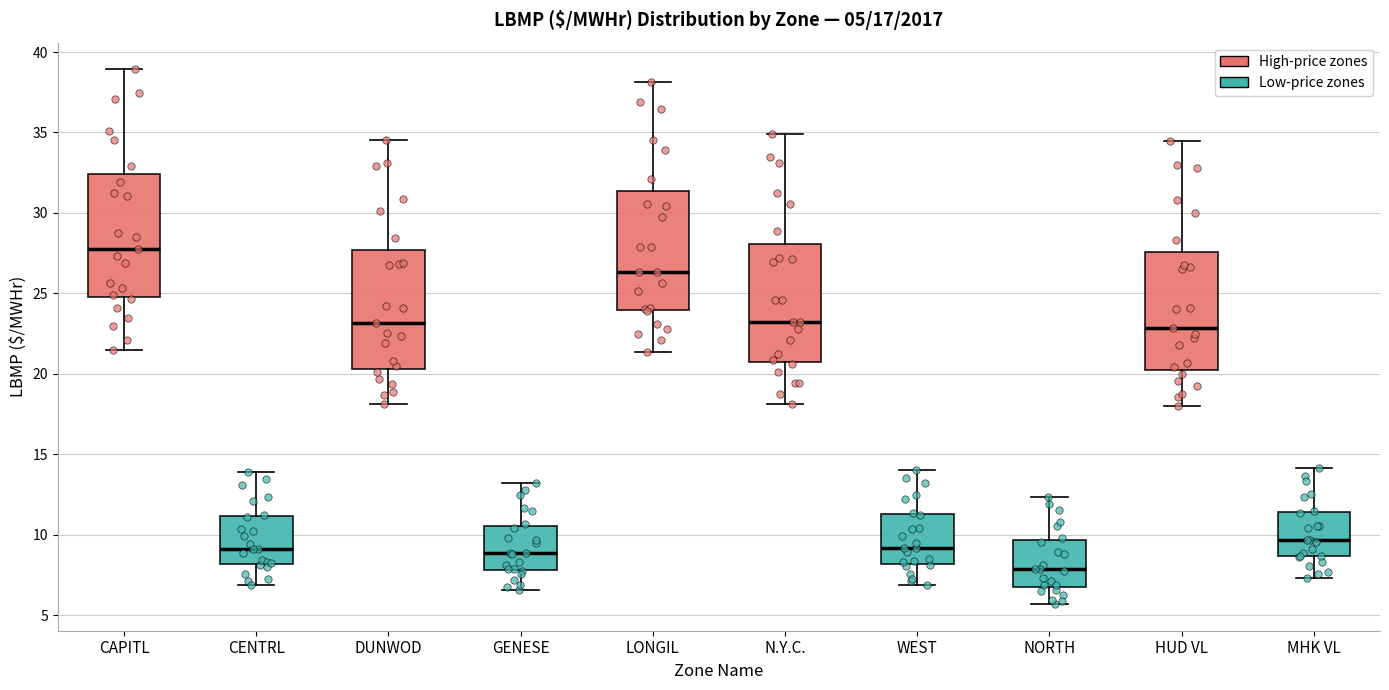

Which box has the highest median line?

CAPITL